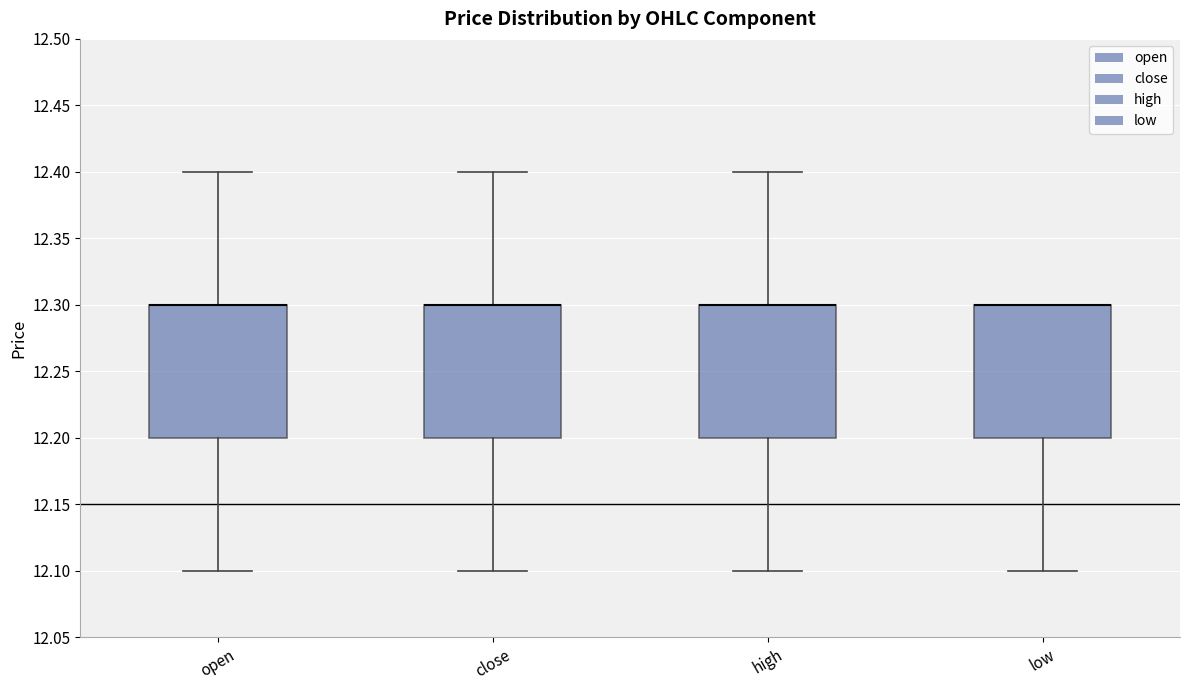

Reading left to right, transcribe this box plot: for each box, give where its median line is, the range the box spans, and where its two whiskers end, as read against the y-axis. The values are not printed on the chart, so give them approximately, as read against the axis.

open: median 12.3 (drawn on the box's upper edge), box 12.2 to 12.3, whiskers 12.1 to 12.4
close: median 12.3 (drawn on the box's upper edge), box 12.2 to 12.3, whiskers 12.1 to 12.4
high: median 12.3 (drawn on the box's upper edge), box 12.2 to 12.3, whiskers 12.1 to 12.4
low: median 12.3 (drawn on the box's upper edge), box 12.2 to 12.3, whiskers 12.1 to 12.3